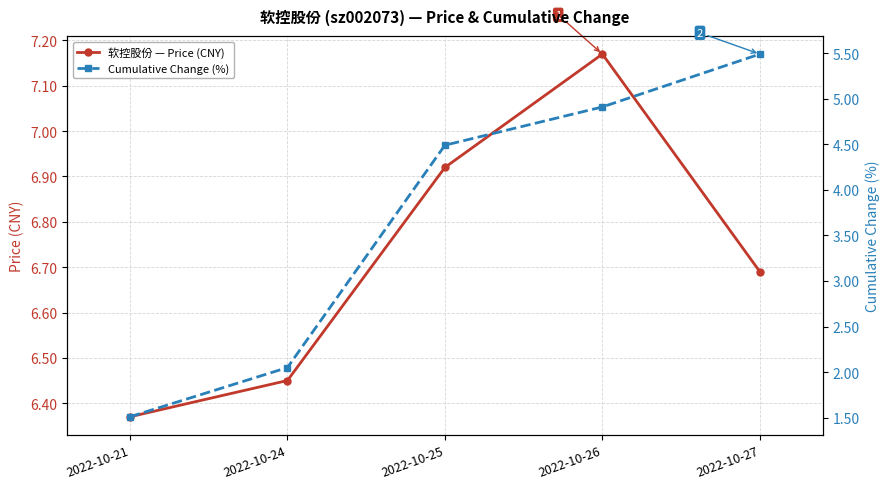

Which category has the lowest value across all series?

2022-10-21